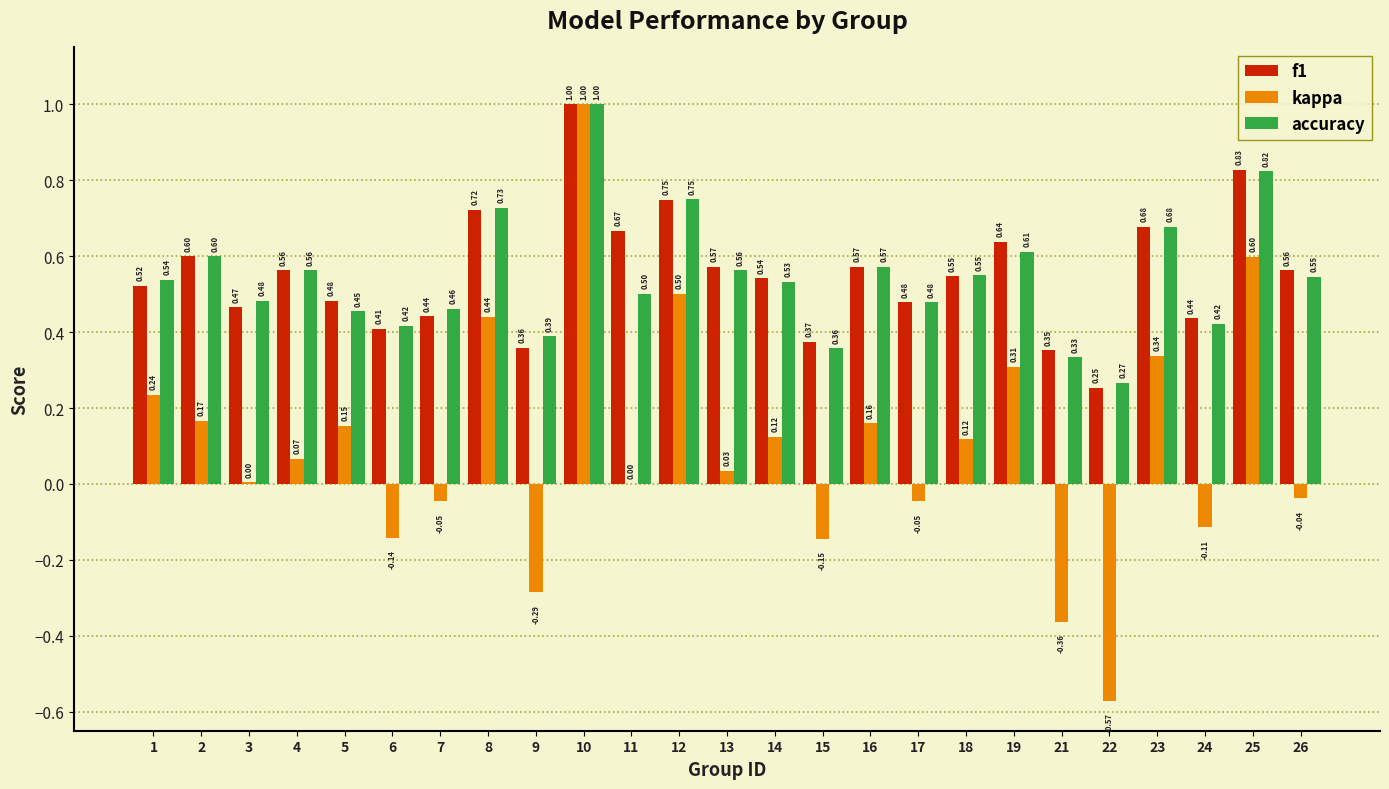

Which series has the largest total across all categories?

f1